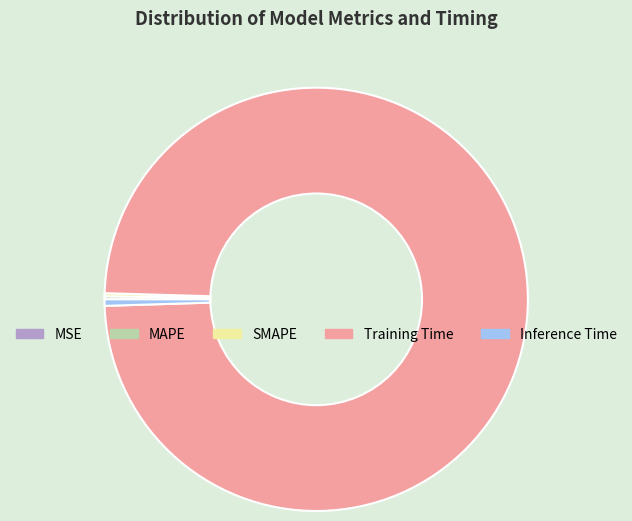

The Training Time slice represents 99% of the pie. True or false?

True